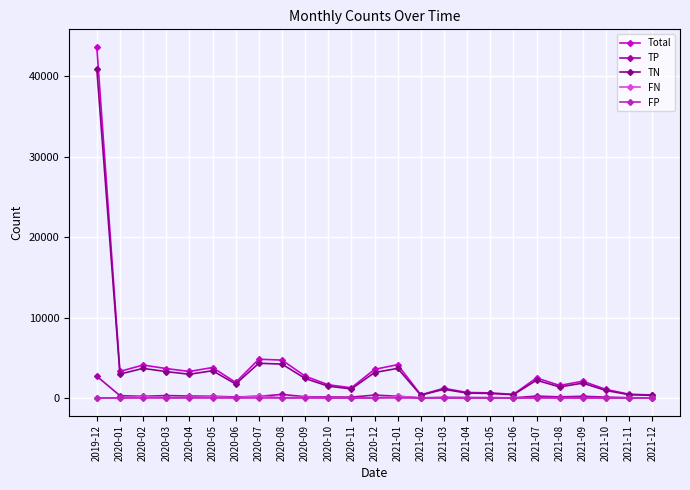

Which label corresponds to the largest value in the chart?

2019-12